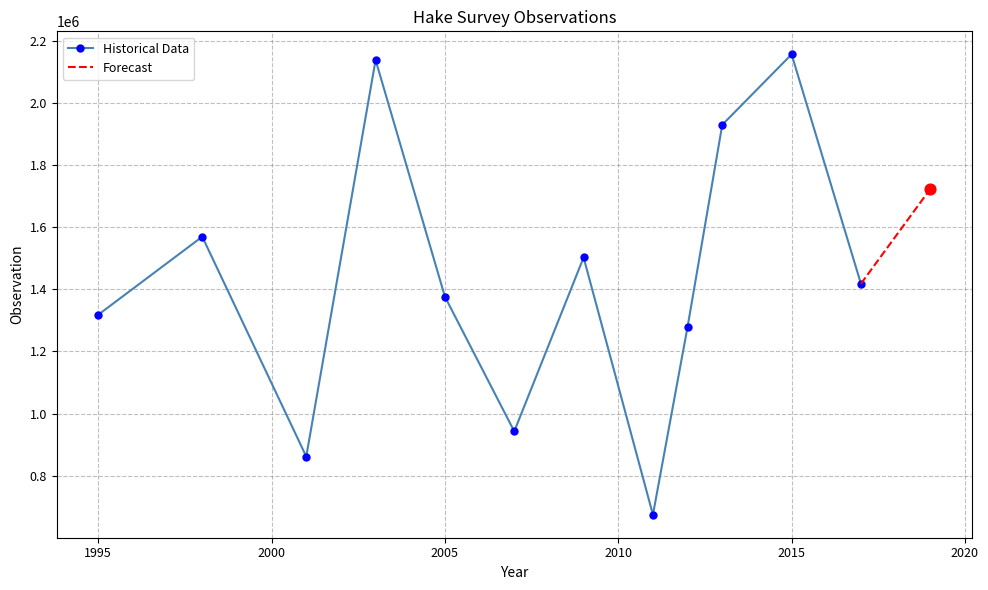

What is the ratio of the value at 2011 to the value at 2005?

0.5